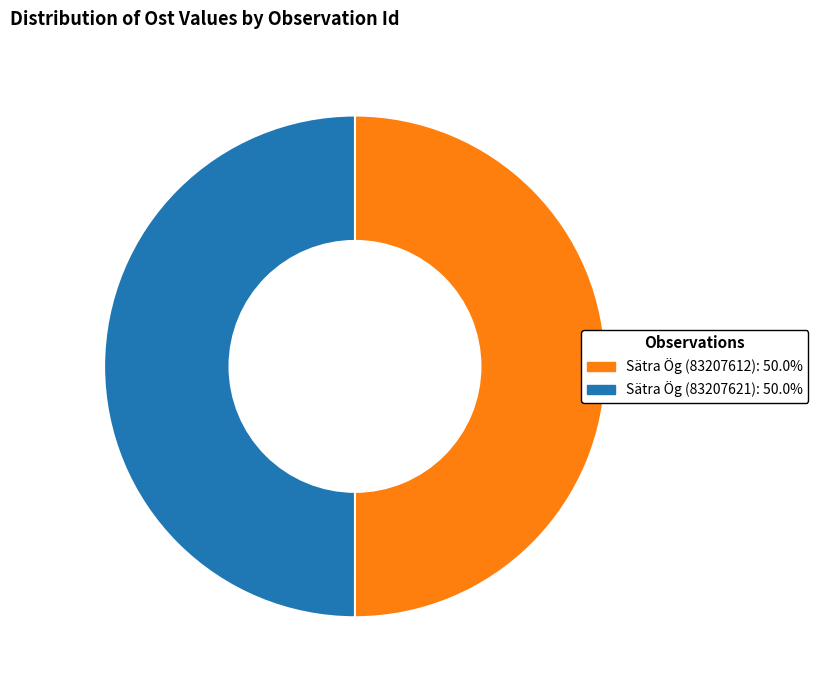

Is the sum of Sätra Ög (83207621) and Sätra Ög (83207612) greater than half?

Yes